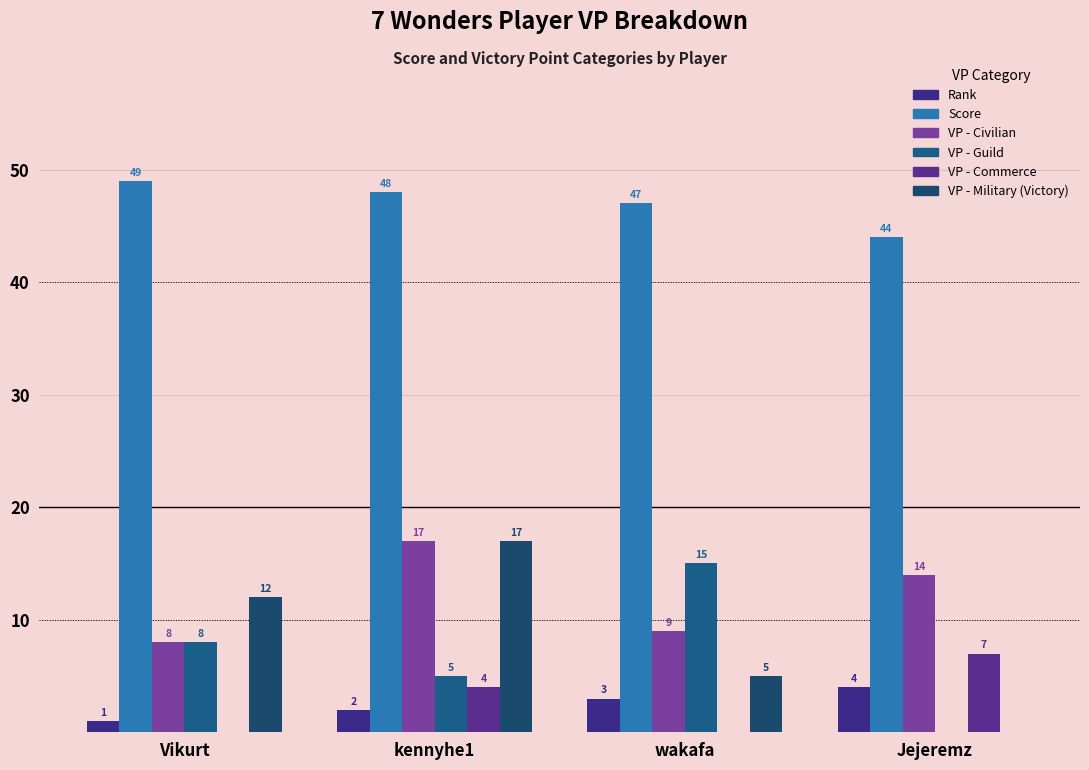

Which has a higher value, kennyhe1 or Vikurt?

kennyhe1